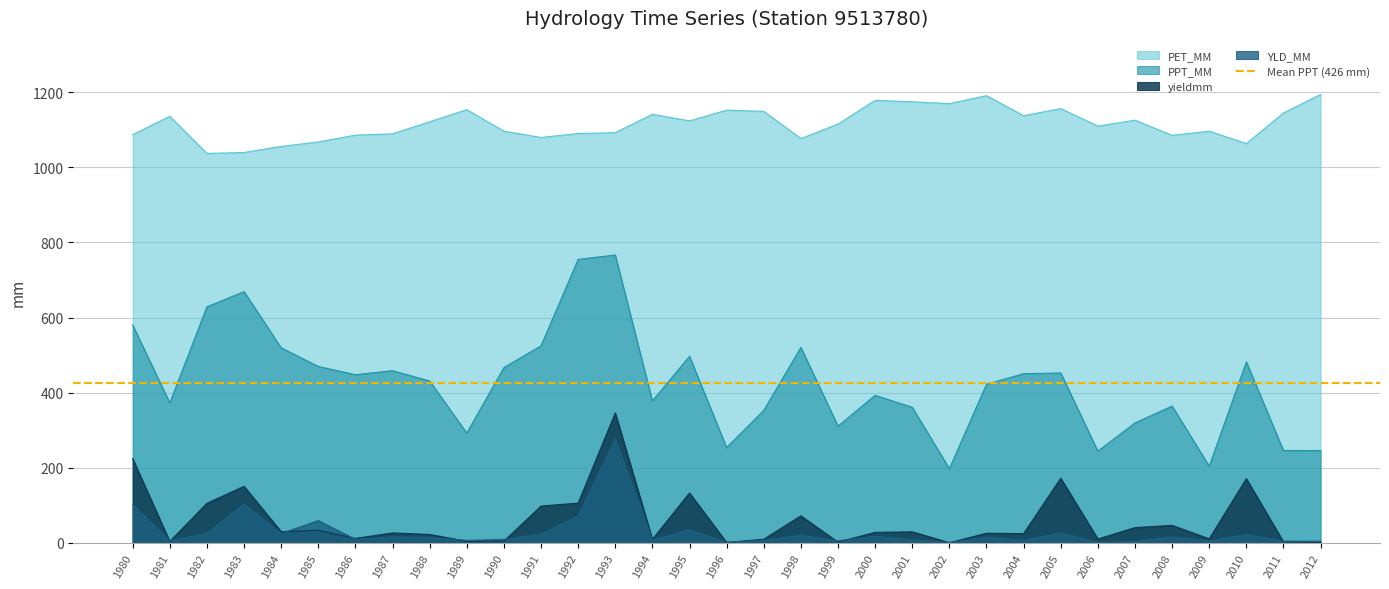

Reading left to right, list all the values displayed in this chart.

PPT_MM: 1980=580.1	1981=372.6	1982=628.6	1983=669.0	1984=519.4	1985=469.6	1986=447.7	1987=458.4	1988=431.0	1989=292.1	1990=466.8	1991=524.8	1992=754.9	1993=766.6	1994=377.8	1995=496.9	1996=253.6	1997=352.8	1998=520.6	1999=310.7	2000=392.7	2001=360.9	2002=197.4	2003=422.3	2004=450.4	2005=452.3	2006=244.0	2007=319.3	2008=364.2	2009=203.9	2010=481.7	2011=245.7	2012=245.5
PET_MM: 1980=1087.1	1981=1136.0	1982=1037.3	1983=1039.7	1984=1055.9	1985=1067.8	1986=1085.9	1987=1089.4	1988=1121.6	1989=1153.7	1990=1096.6	1991=1079.8	1992=1090.3	1993=1092.4	1994=1141.5	1995=1124.0	1996=1152.5	1997=1149.4	1998=1076.8	1999=1115.5	2000=1178.6	2001=1174.8	2002=1169.9	2003=1191.2	2004=1137.8	2005=1156.6	2006=1110.0	2007=1125.8	2008=1085.5	2009=1096.3	2010=1063.6	2011=1145.0	2012=1194.3
YLD_MM: 1980=102.5	1981=5.2	1982=25.5	1983=103.0	1984=24.4	1985=58.9	1986=9.0	1987=15.8	1988=14.3	1989=6.4	1990=8.9	1991=23.1	1992=71.8	1993=276.1	1994=7.2	1995=34.6	1996=1.7	1997=6.1	1998=20.4	1999=5.2	2000=17.2	2001=7.9	2002=0.6	2003=14.9	2004=6.3	2005=26.3	2006=0.8	2007=3.6	2008=15.5	2009=4.8	2010=22.3	2011=4.2	2012=4.1
yieldmm: 1980=224.0	1981=3.3	1982=105.1	1983=150.2	1984=29.5	1985=33.2	1986=11.4	1987=26.1	1988=22.1	1989=3.9	1990=4.1	1991=97.6	1992=105.7	1993=345.8	1994=9.0	1995=132.6	1996=0.8	1997=9.3	1998=71.7	1999=1.6	2000=27.6	2001=29.1	2002=0.1	2003=25.3	2004=24.3	2005=171.8	2006=9.9	2007=40.3	2008=46.3	2009=10.4	2010=170.7	2011=2.5	2012=0.3